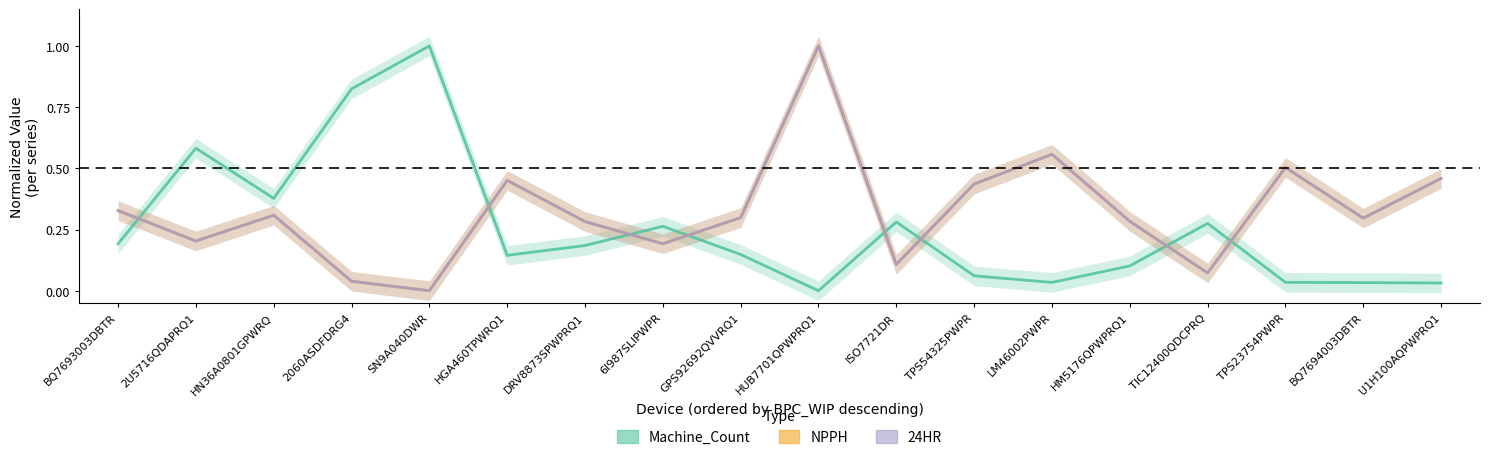

Count the number of categories in the chart.

18